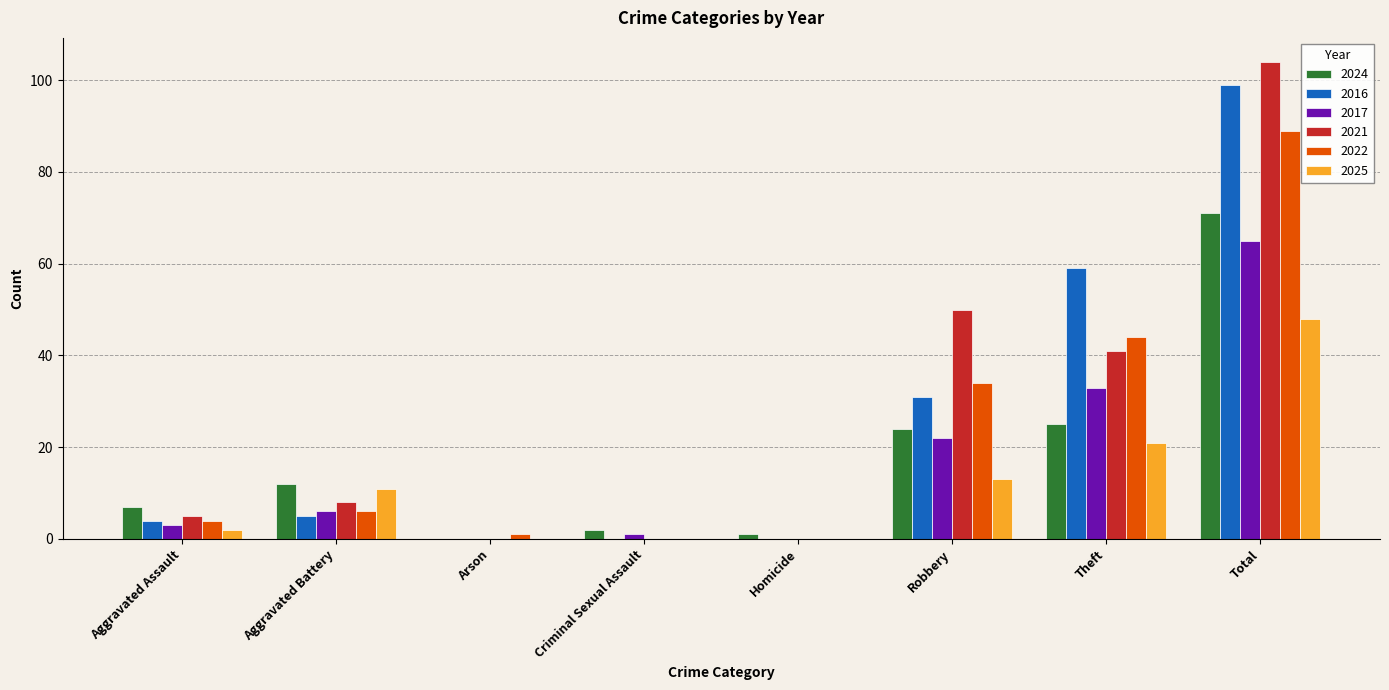

What is the spread (max minus min) of values at Aggravated Battery?

7